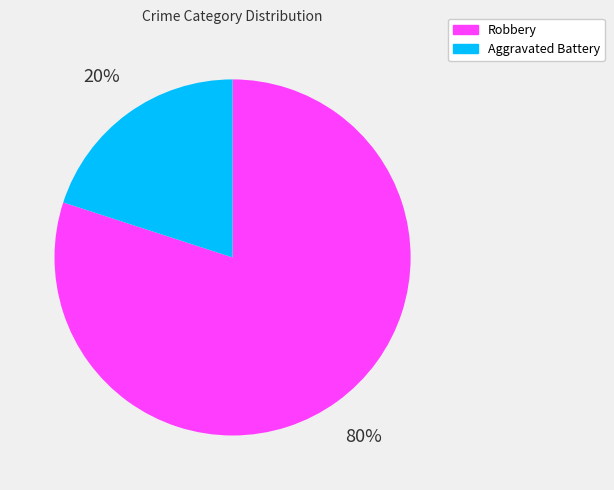

Which slice is the smallest?

Aggravated Battery